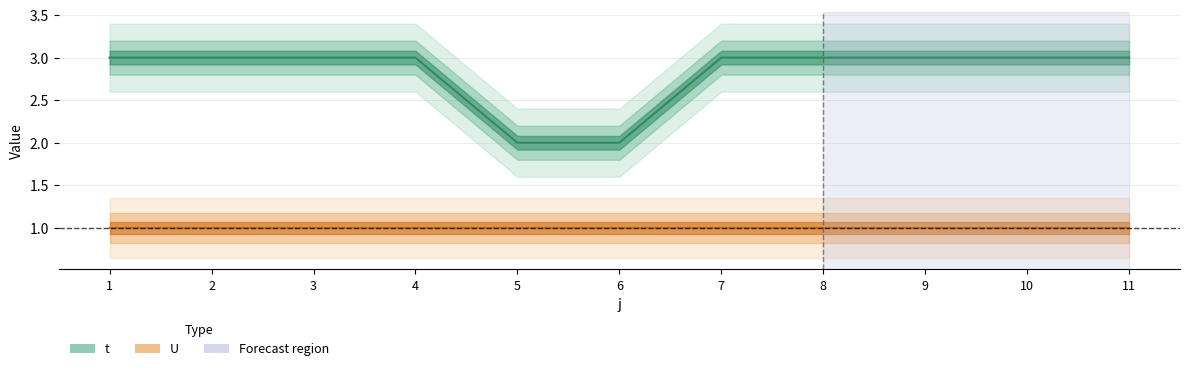

What is the value of the 9th point from the left?

3